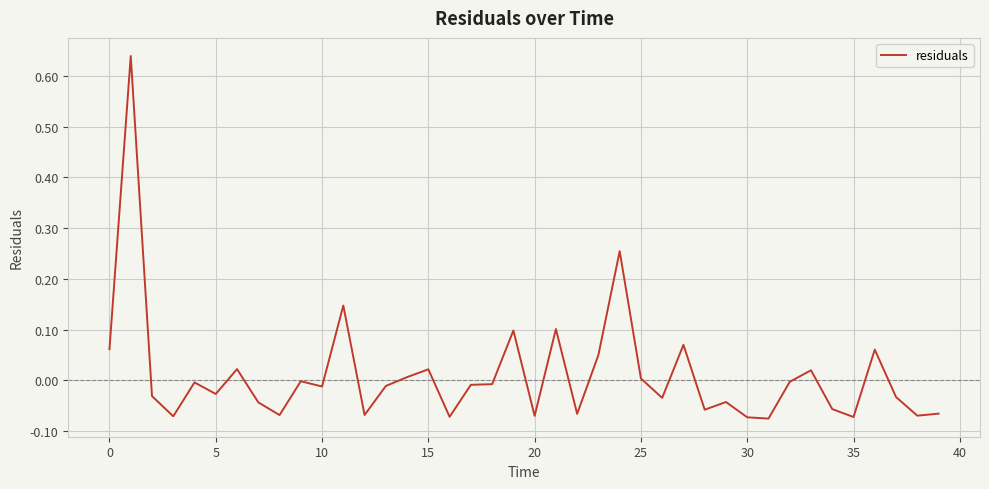

What is the difference between the maximum and minimum values?

0.7